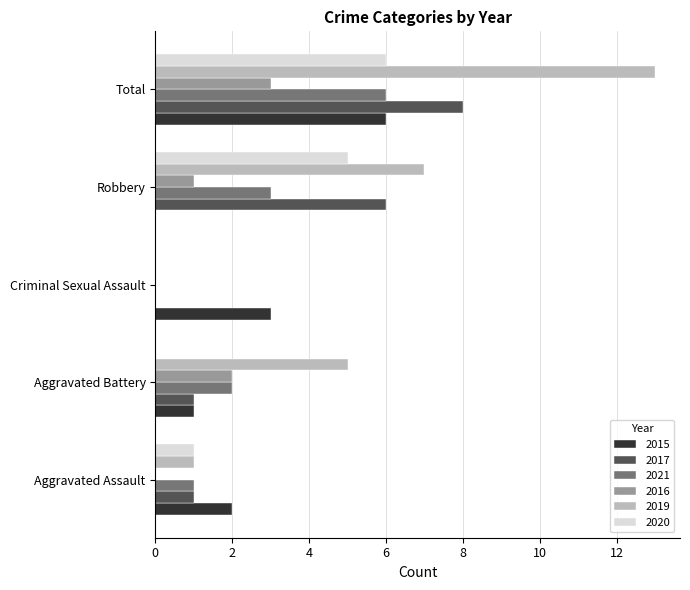

What is the average value of the 2021 series?

2